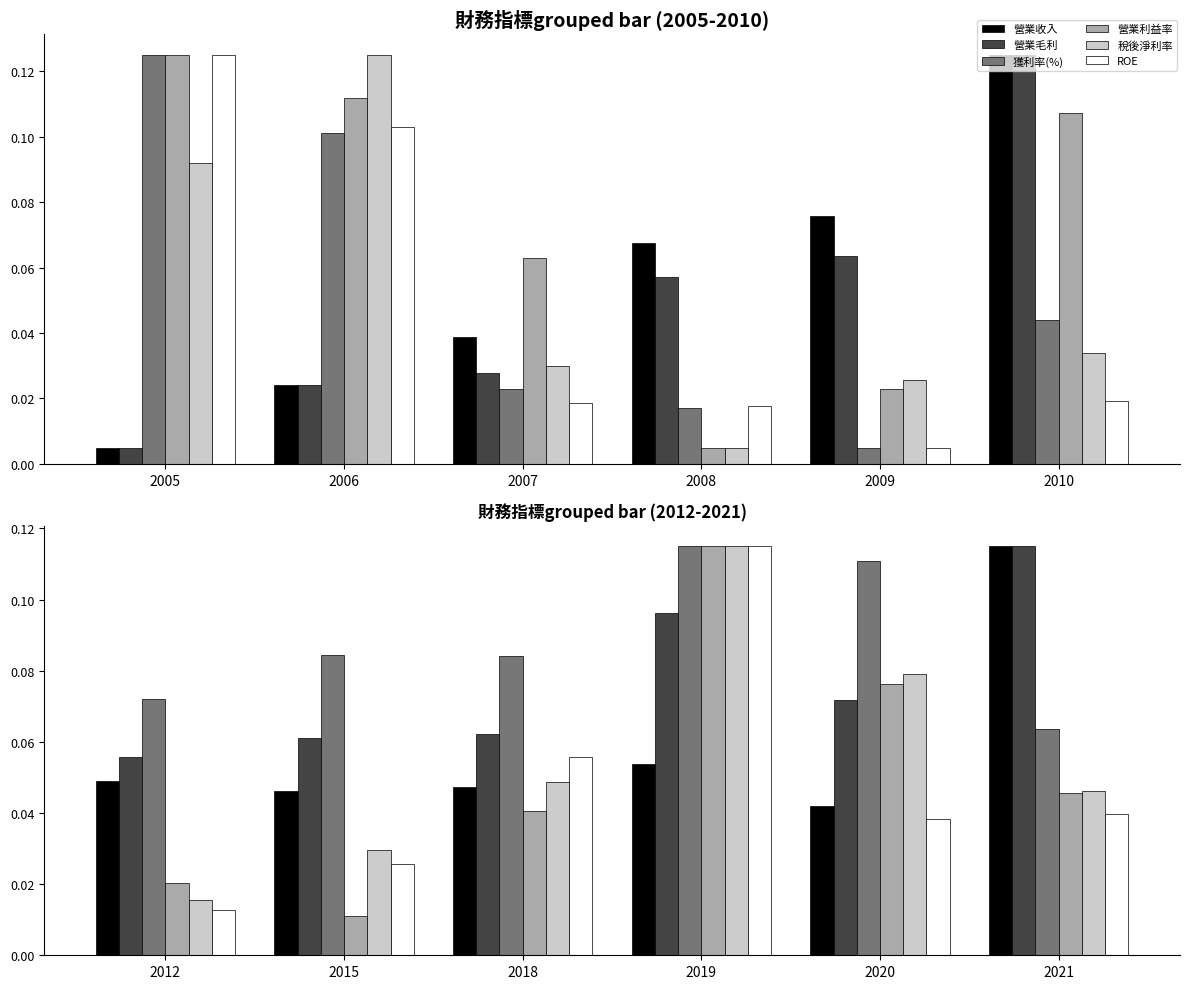

Does the chart contain stacked bars?

No